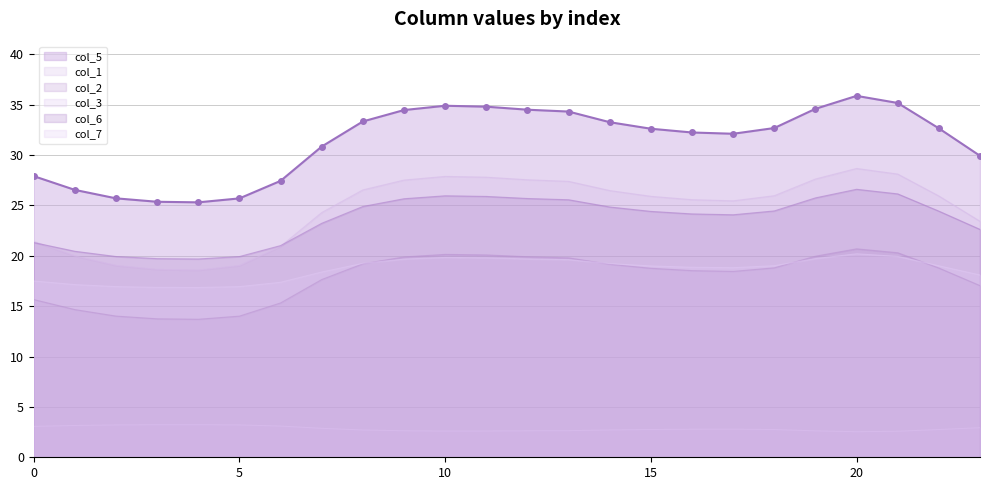

At which category does col_5 reach its first local peak?

10